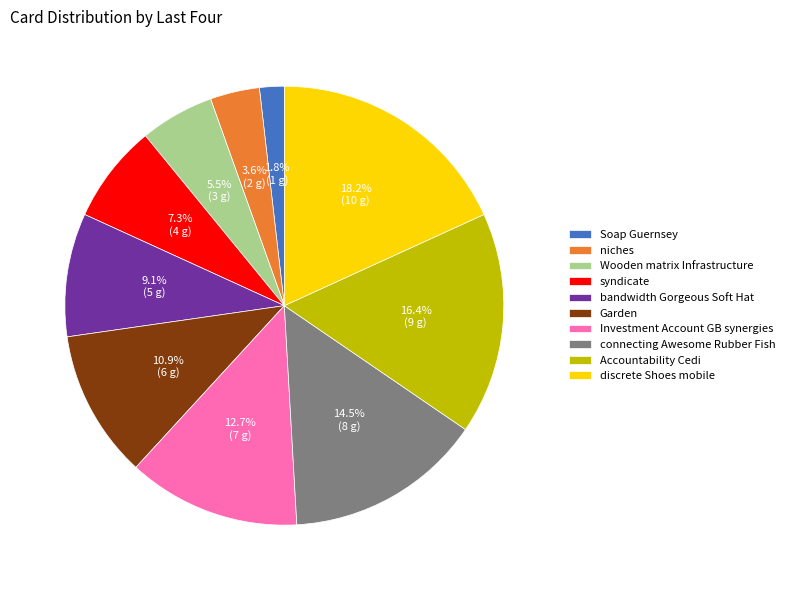

Which category has the smallest portion of the pie?

Soap Guernsey